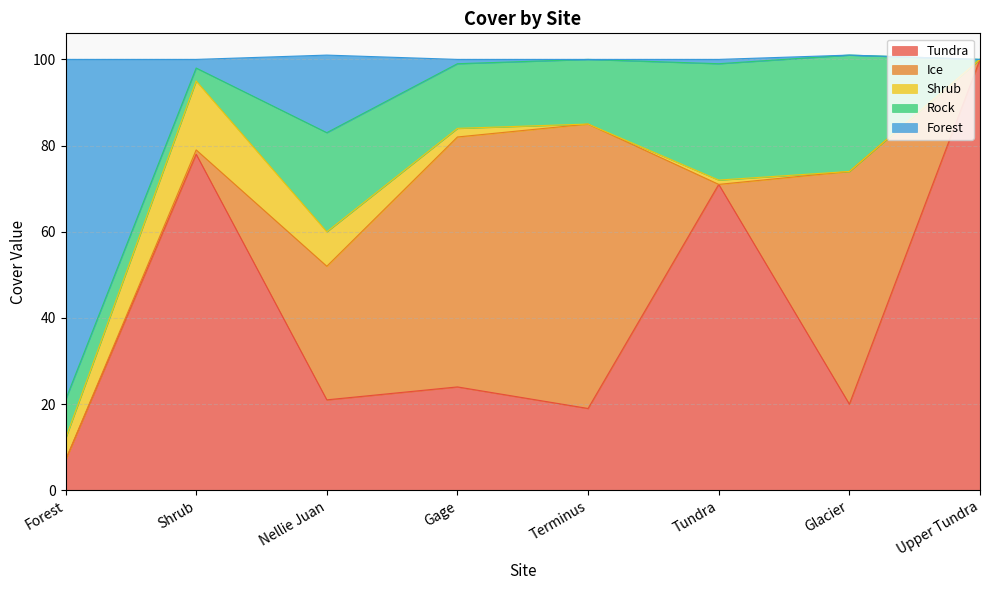

Which has a higher value, Nellie Juan or Forest?

Nellie Juan